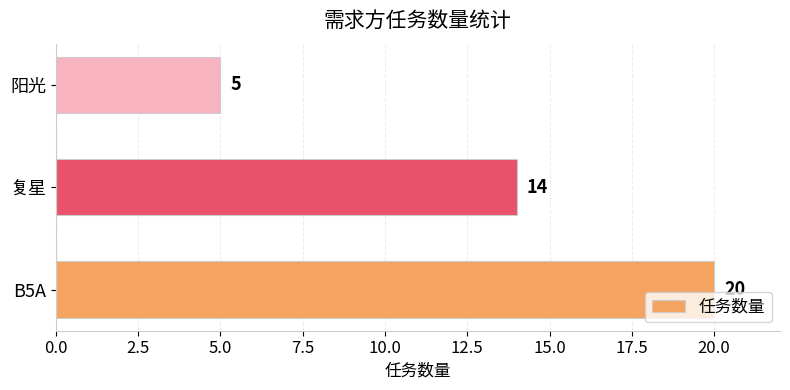

The value at B5A is 14. True or false?

False